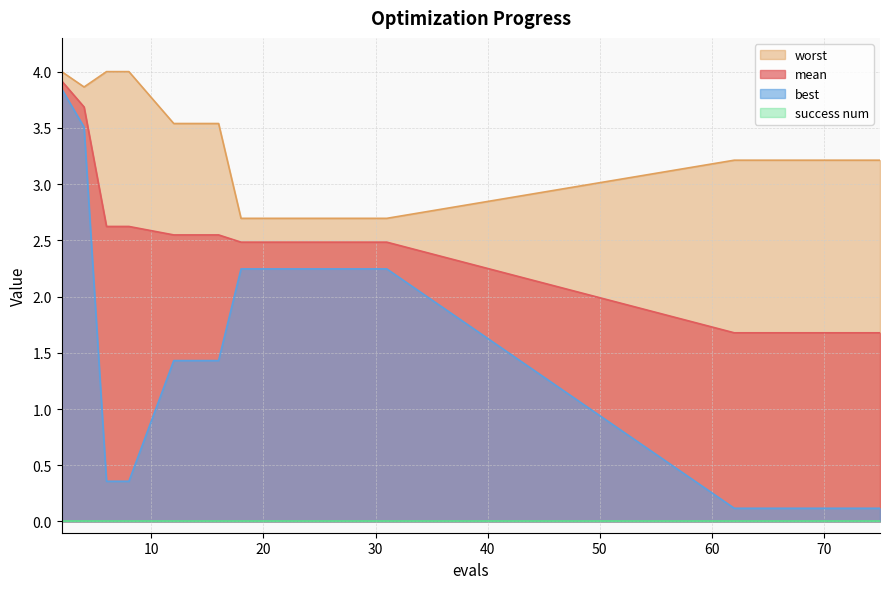

What is the maximum value shown in the chart?

4.0